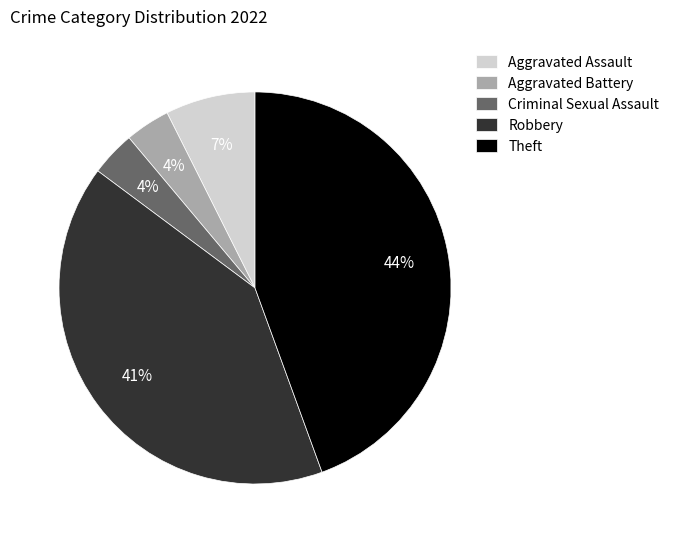

To the nearest percent, what is the combined percentage of Robbery and Aggravated Assault?

48%